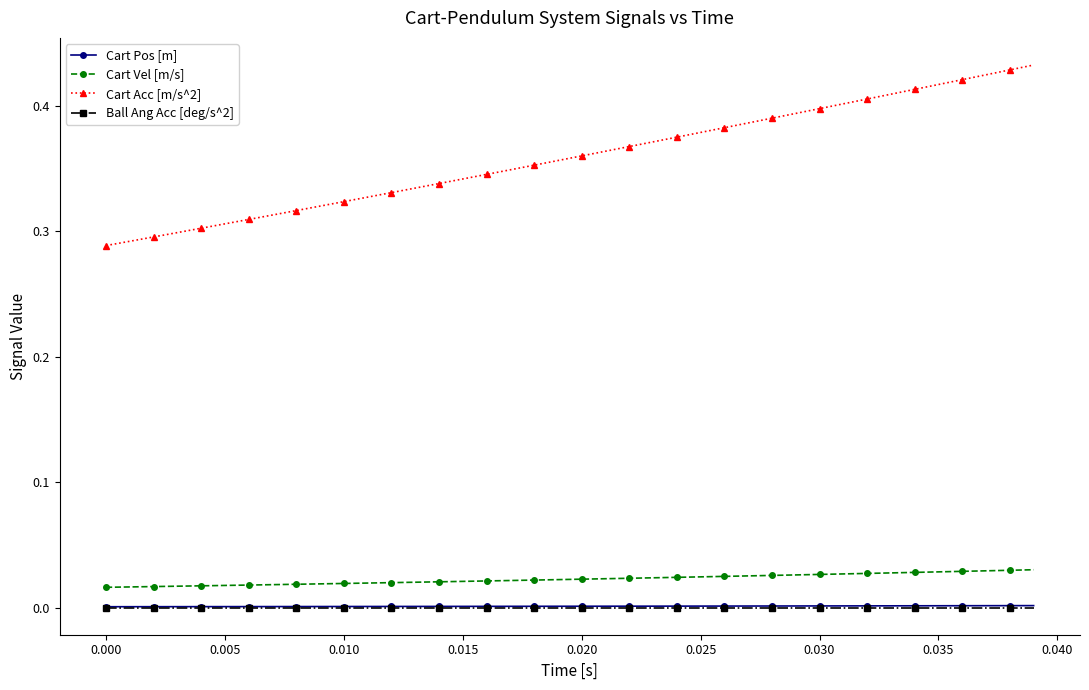

Which series has the largest total across all categories?

Cart Acc [m/s^2]